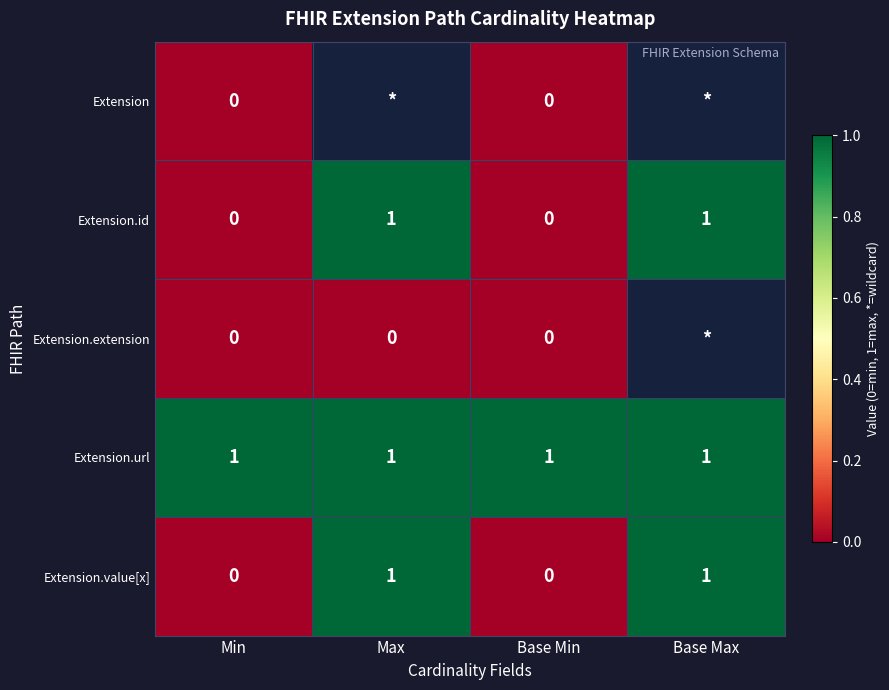

True or false: Extension.value[x] has a value of 1 at Base Max.

True